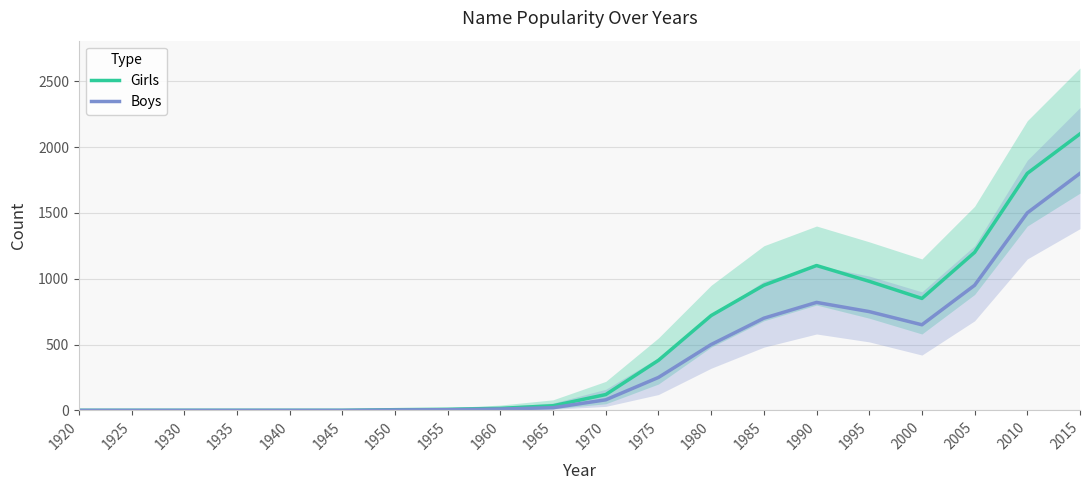

At which category does Boys reach its first local peak?

1990